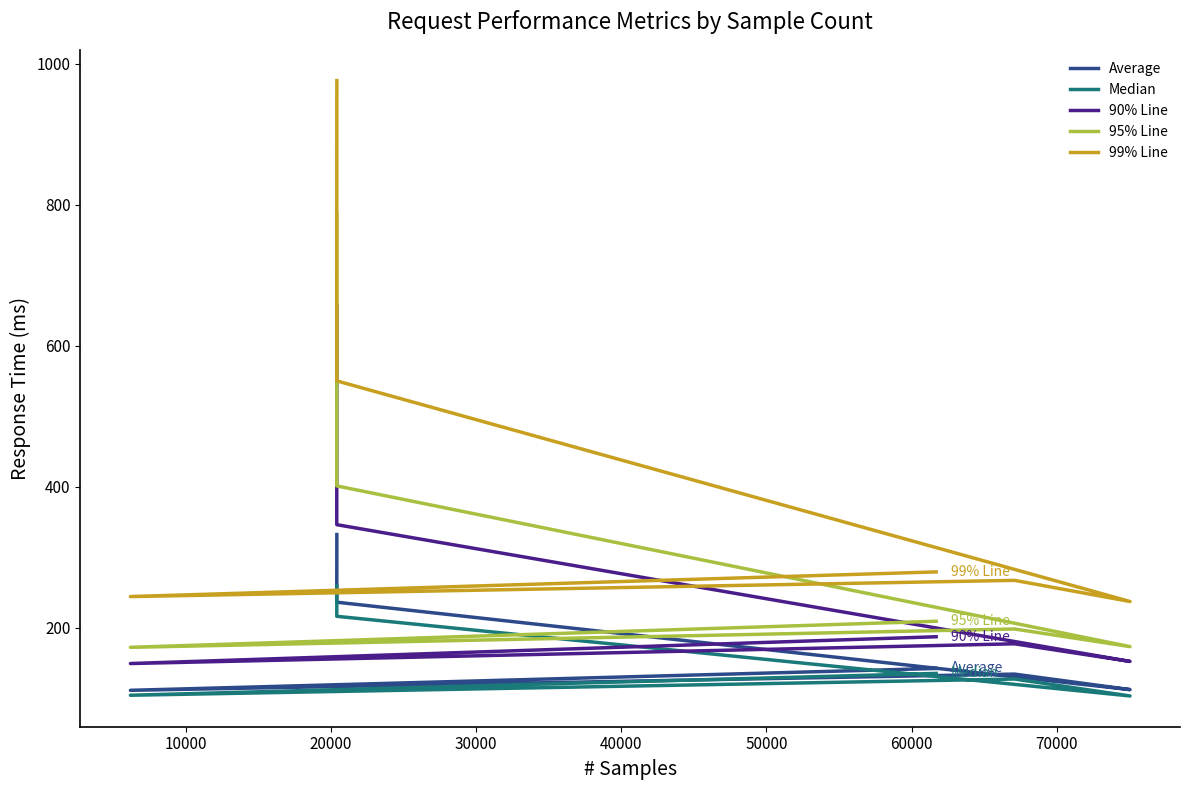

Is the value of 99% Line at 30000 greater than the value of 95% Line at 30000?

Yes